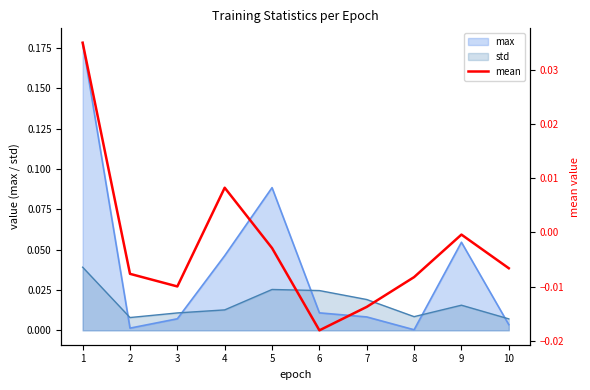

True or false: max and std cross at least once.

True